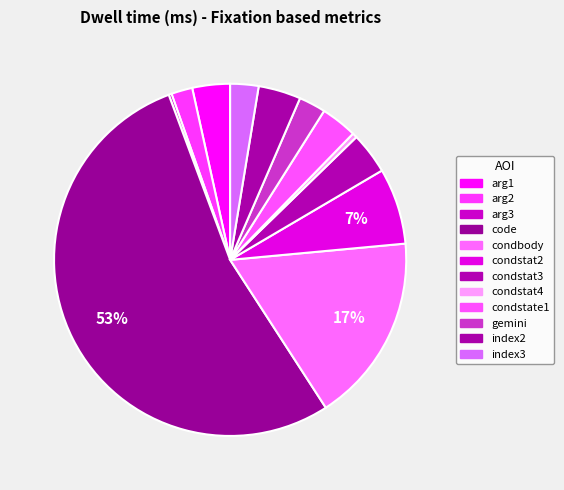

What is the ratio of the value at condstat3 to the value at condstate1?

1.1